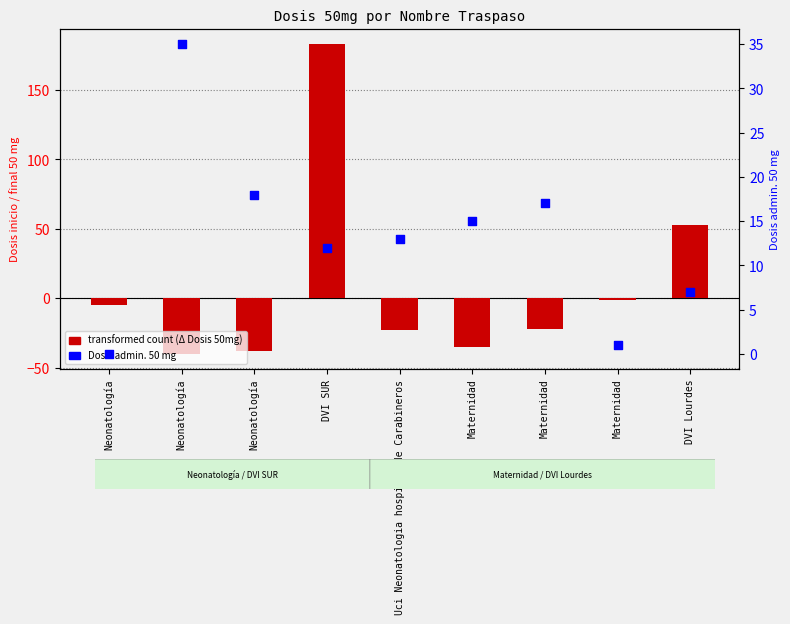

What are all the series names shown in the legend?

transformed count (Δ Dosis 50mg), Dosis admin. 50 mg